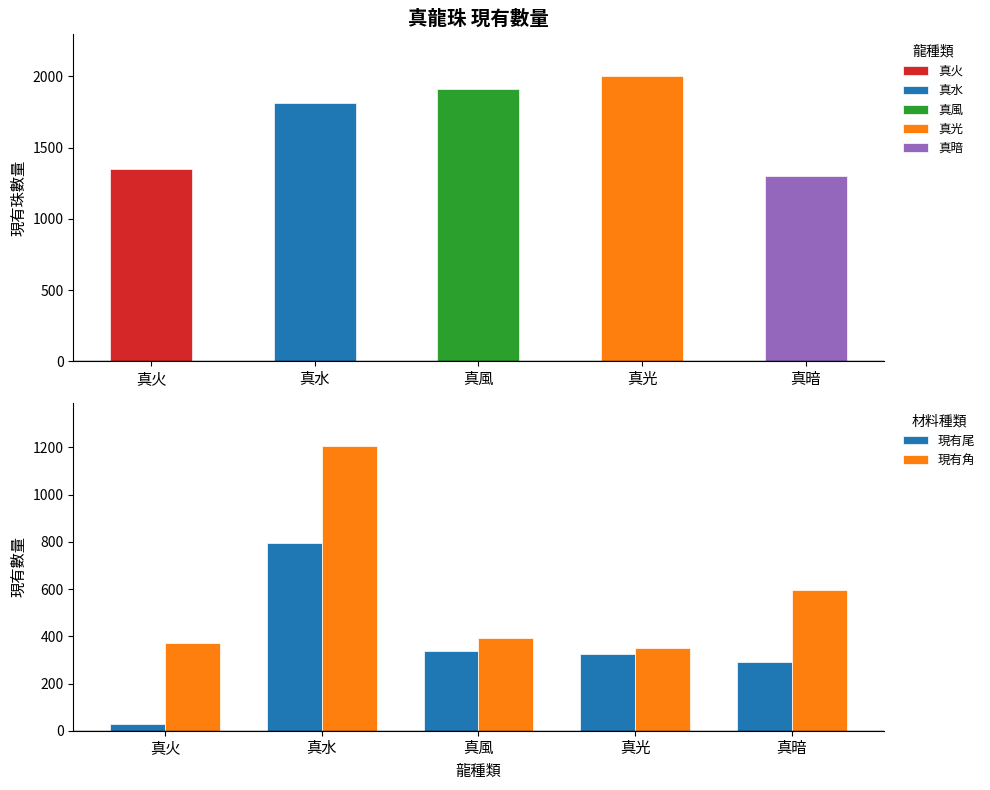

What is the sum of all 現有角 values?

2919